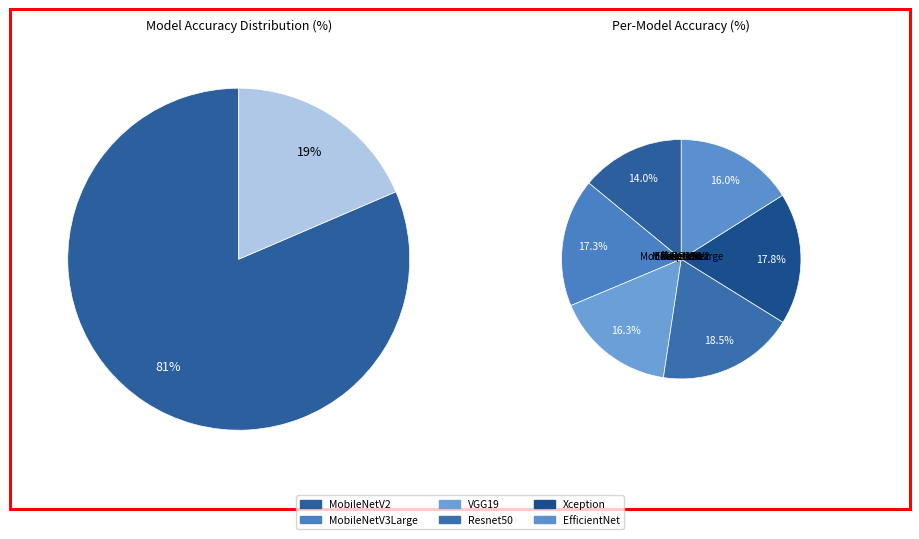

Which slice is the largest?

Resnet50